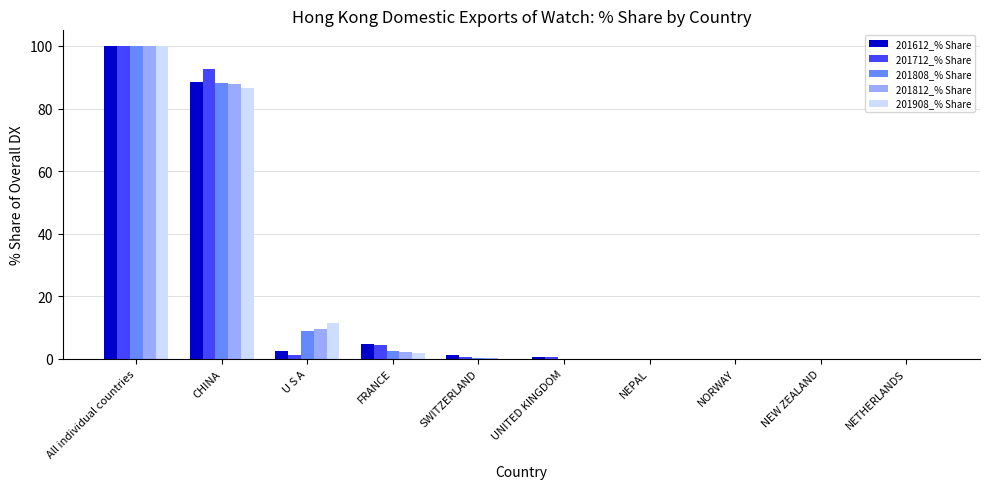

Which category has the highest value across all series?

All individual countries